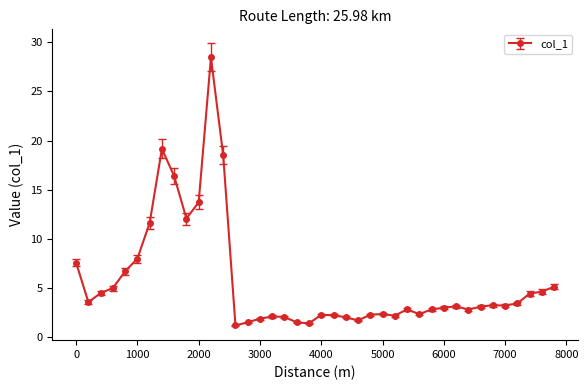

Does the chart display data point markers on the line(s)?

Yes